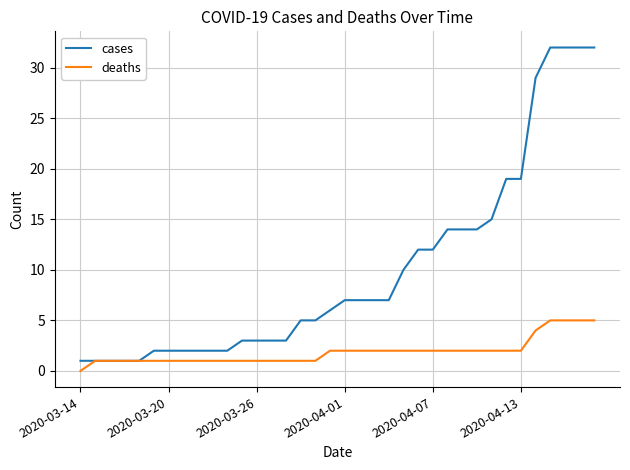

Does the chart display data point markers on the line(s)?

No